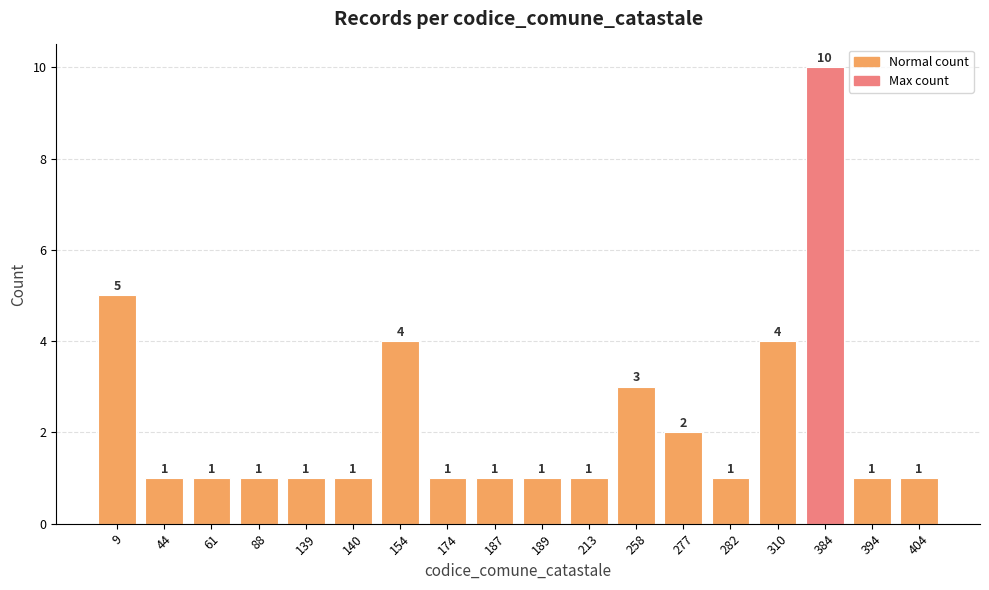

How many bars are there in total?

18